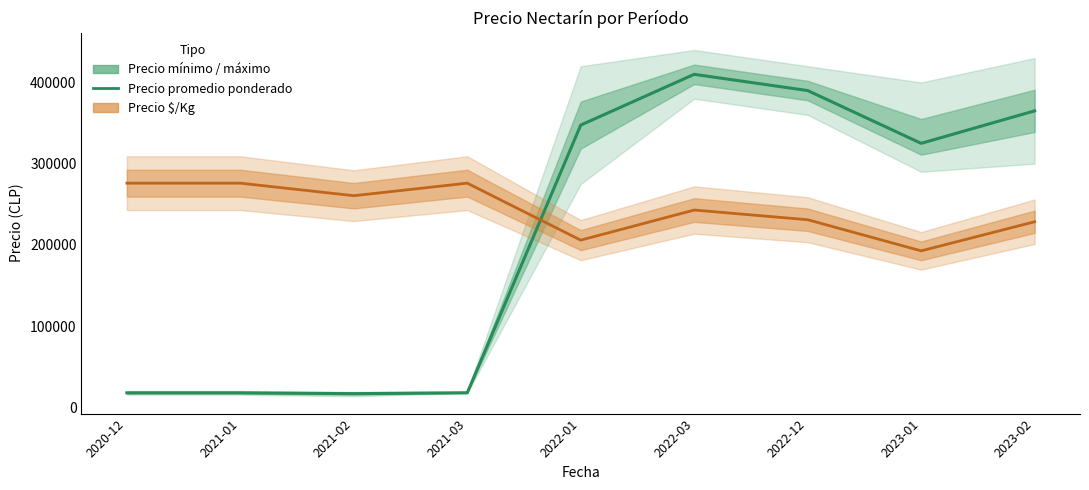

Reading right to left, what are all the values shown in this chart?

365000	325000	390000	410000	347500	17750	16750	17750	17750